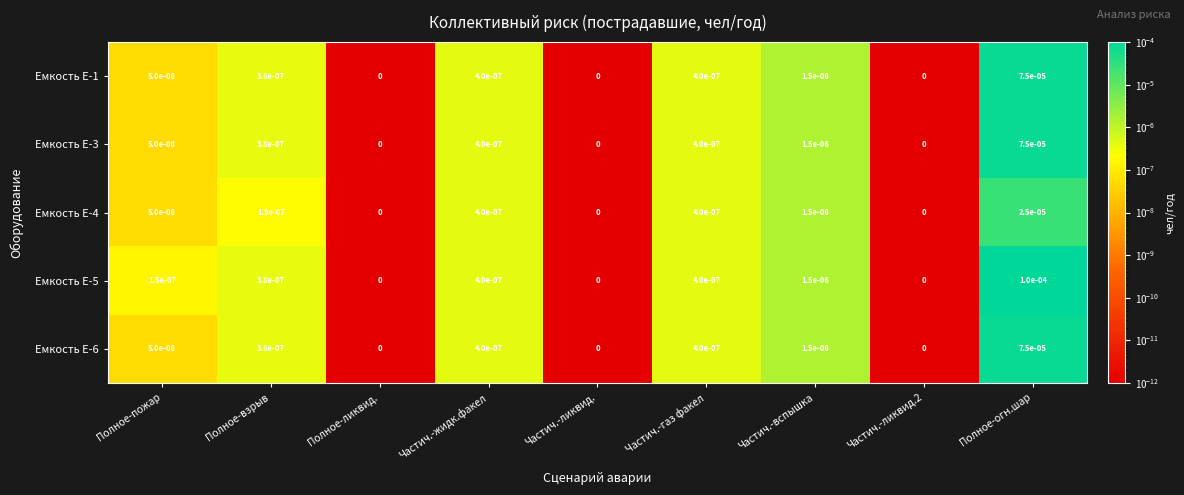

Is it true that Емкость Е-6 equals 0.0 at Частич.-жидк.факел?

True